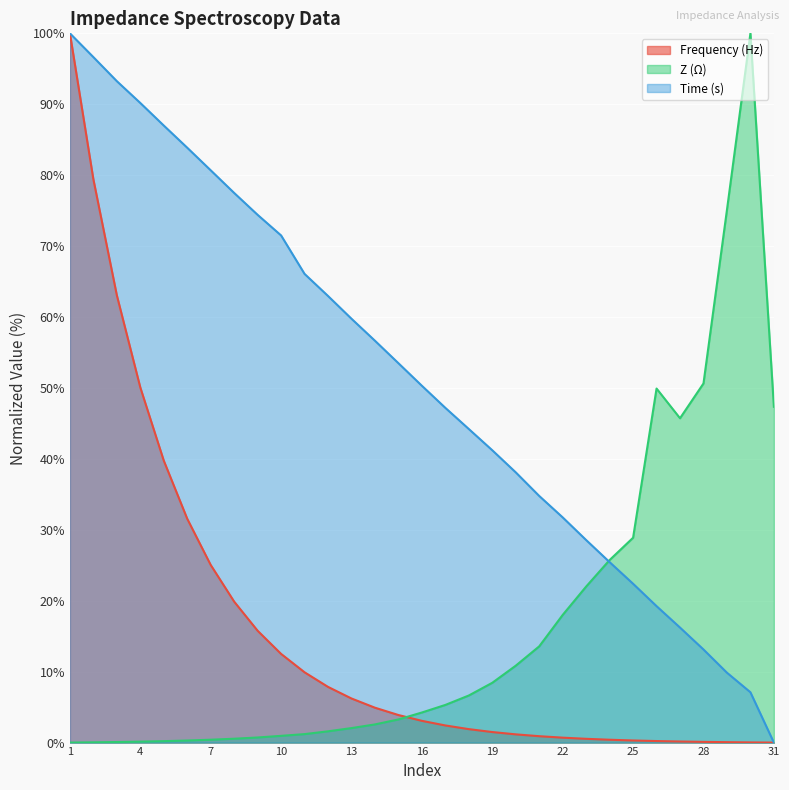

List the series in order of their peak value, highest first.

Frequency (Hz), Z (Ω), Time (s)